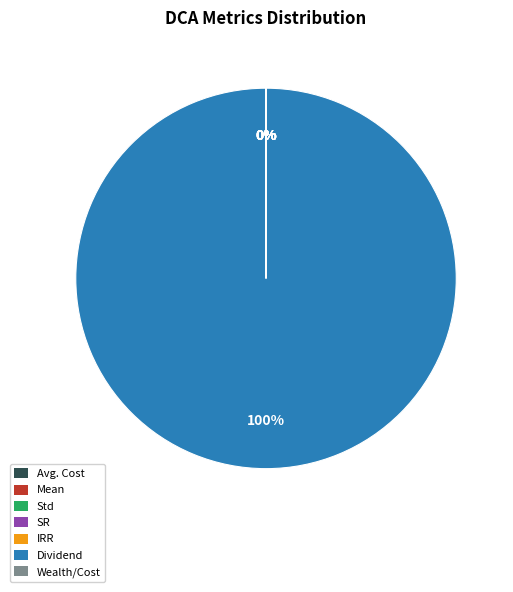

The Std slice represents 9% of the pie. True or false?

False